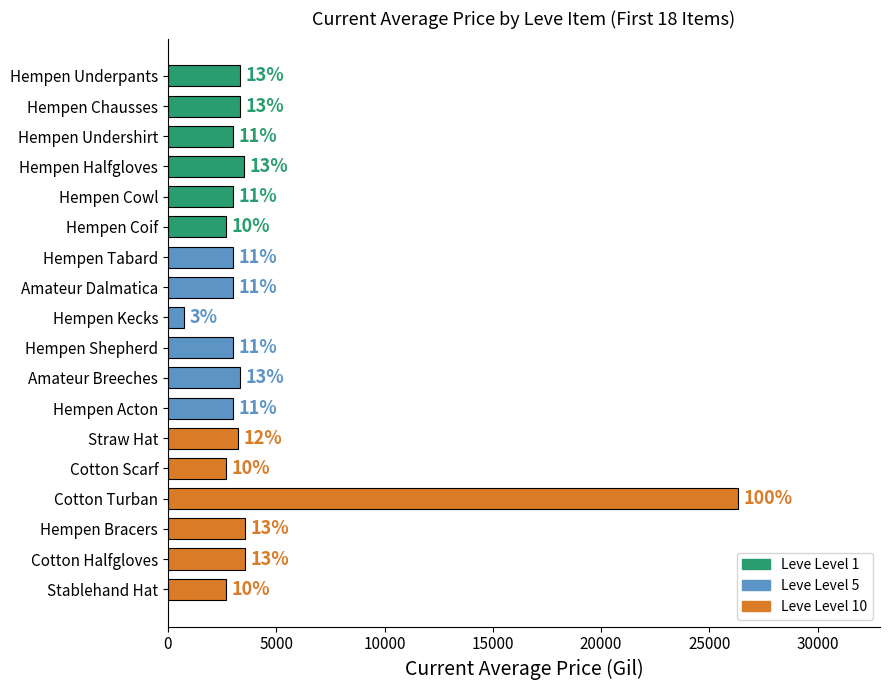

Where is the data nearest to the value 13526?

Cotton Halfgloves